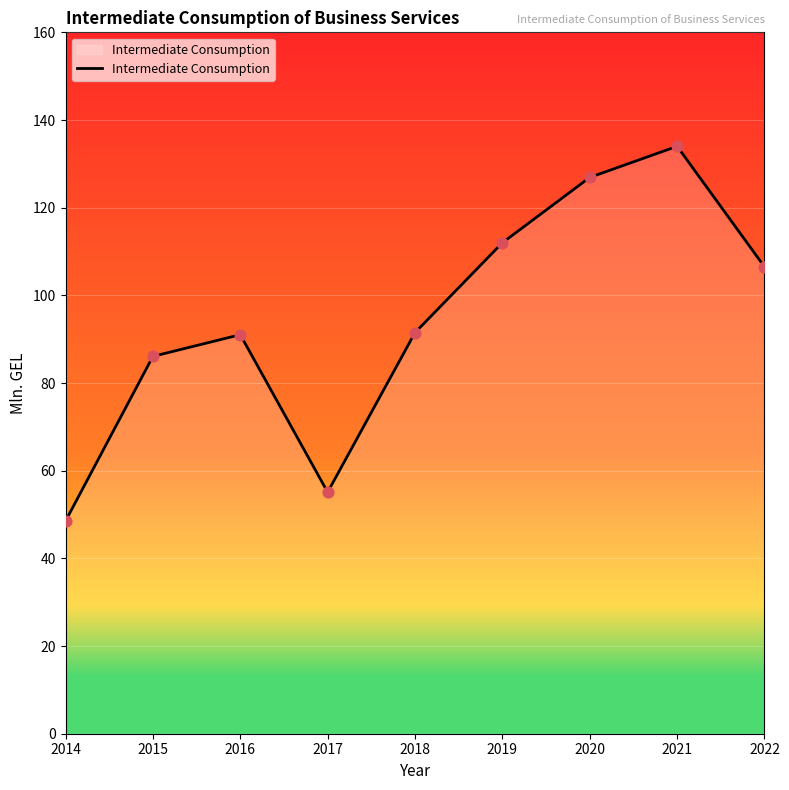

What is the ratio of the value at 2022 to the value at 2016?

1.2